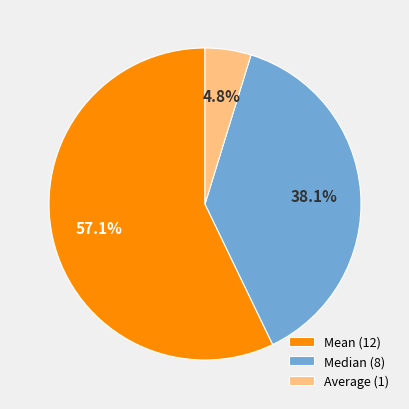

Count the number of slices in the pie.

3